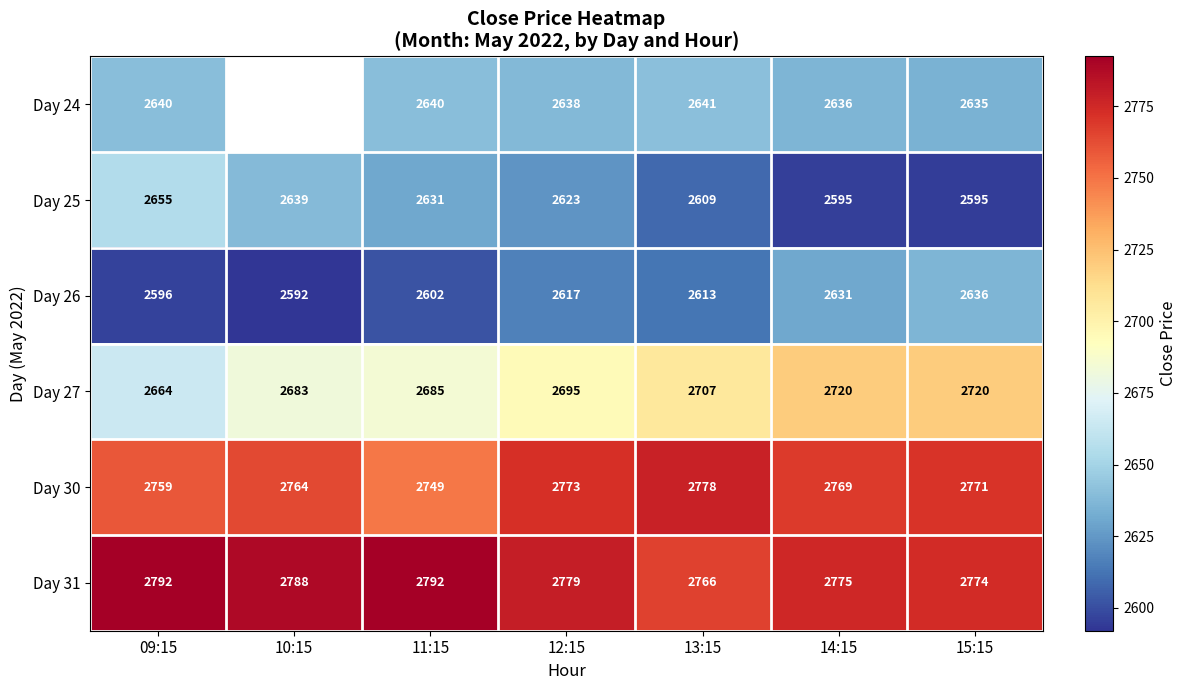

What is the sum of the Day 27 values at 10:15 and 11:15?

5368